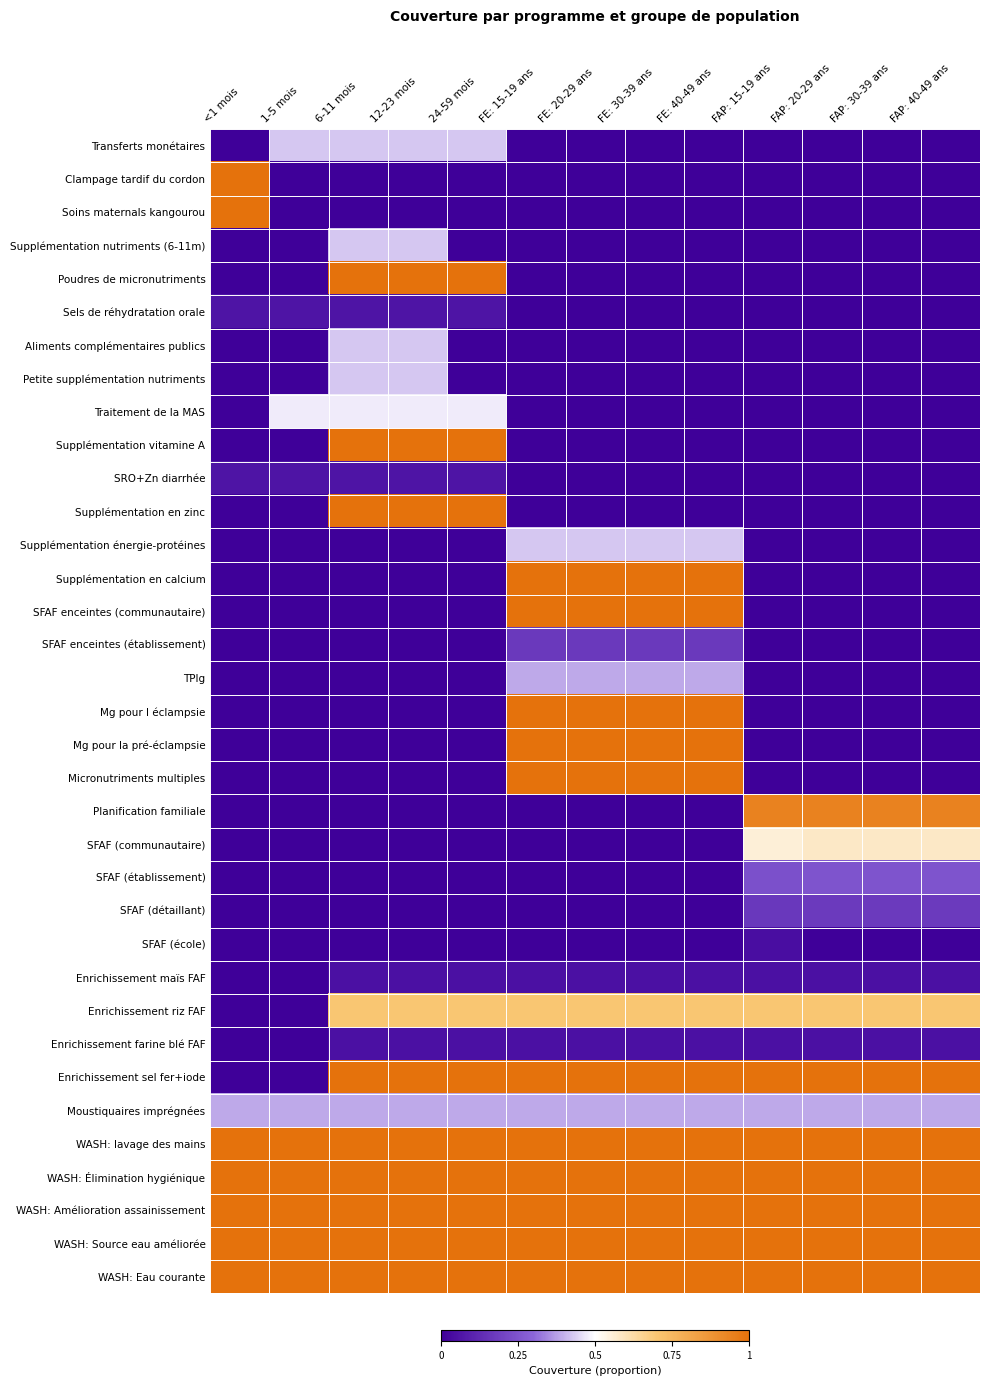

At how many categories does at least one series exceed 0?

13